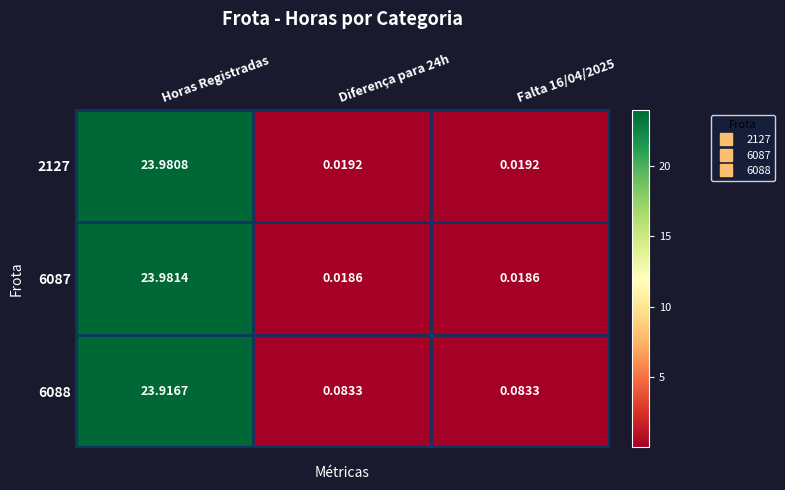

What is the total value across all series at Horas Registradas?

71.9